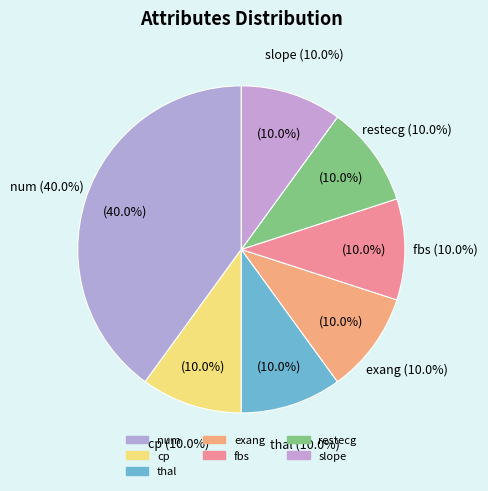

Does cp represent more than half of the total?

No